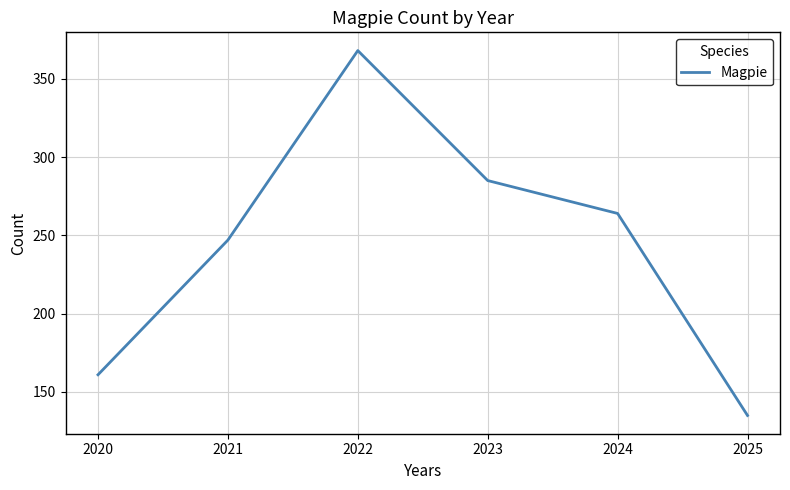

Where is the data nearest to the value 251?

2021